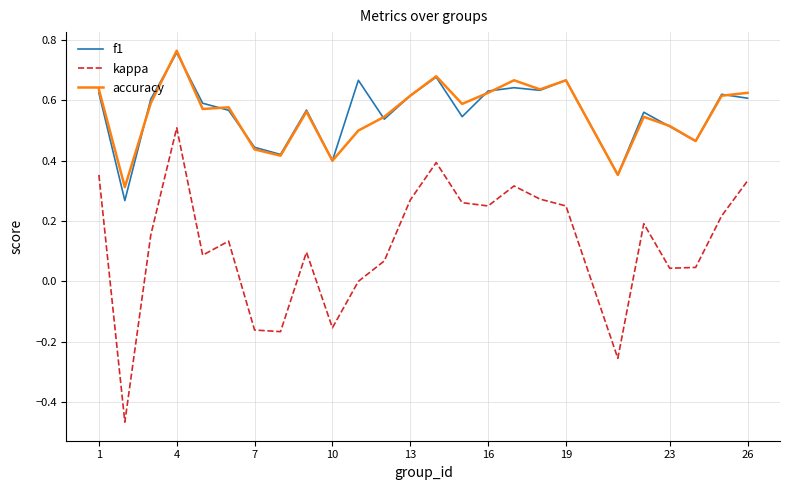

True or false: kappa and f1 cross at least once.

False